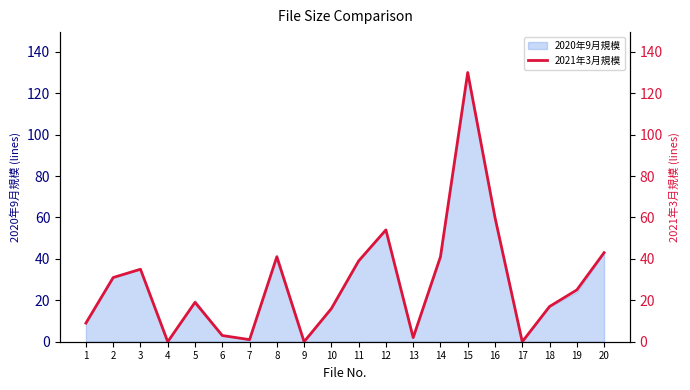

What is the greatest value displayed?

130